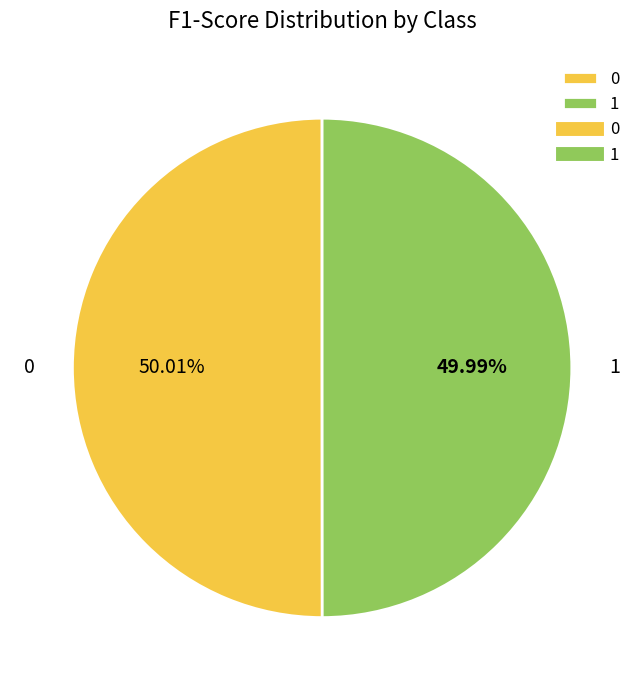

Combined, what portion of the pie is 0 and 1?

100.0%